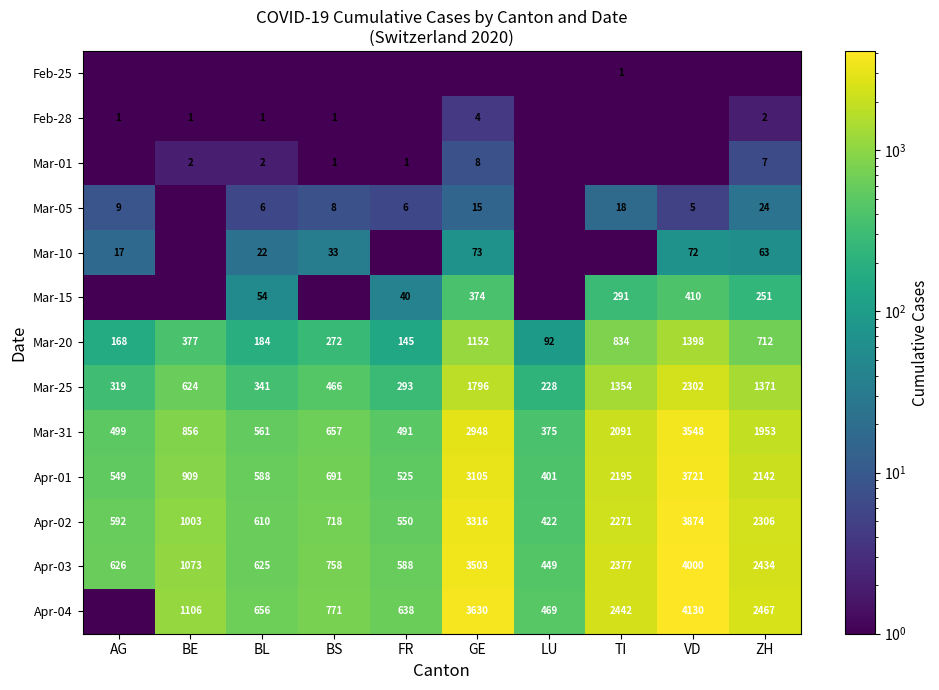

True or false: Apr-01 has a value of 792.2 at AG.

False